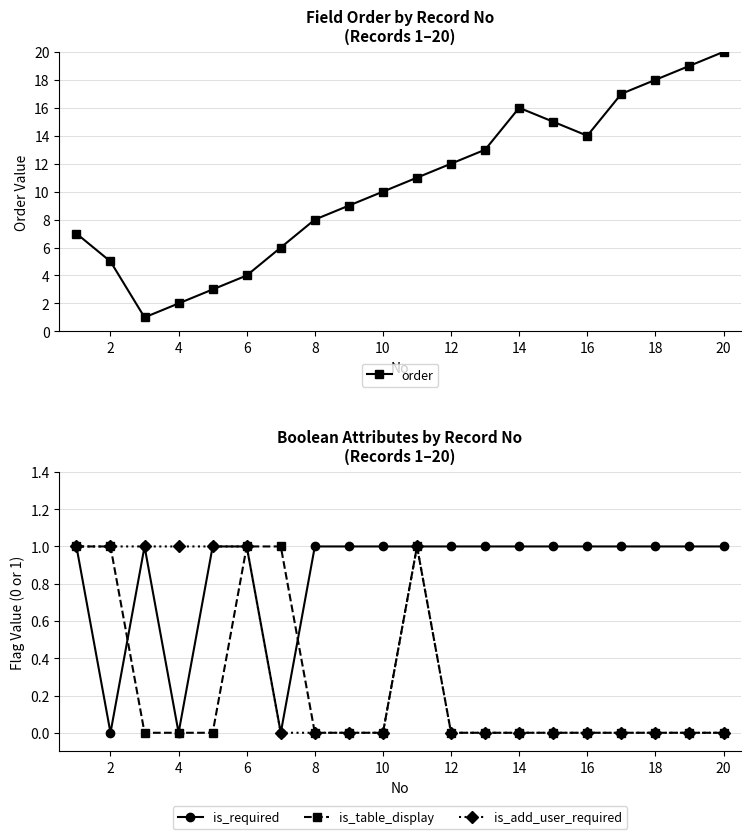

Is it true that is_add_user_required equals 0 at 14?

True